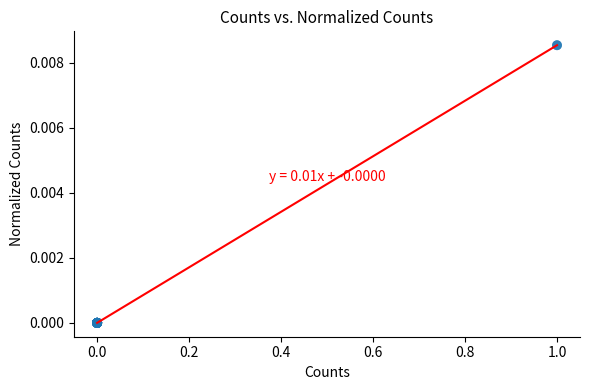

Does the chart have visible grid lines?

No